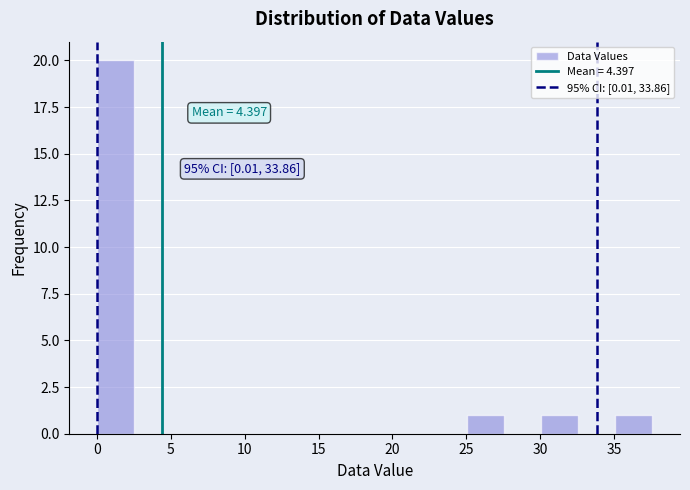

Over which range of the x-axis is the bar tallest?

0.0 to 2.5